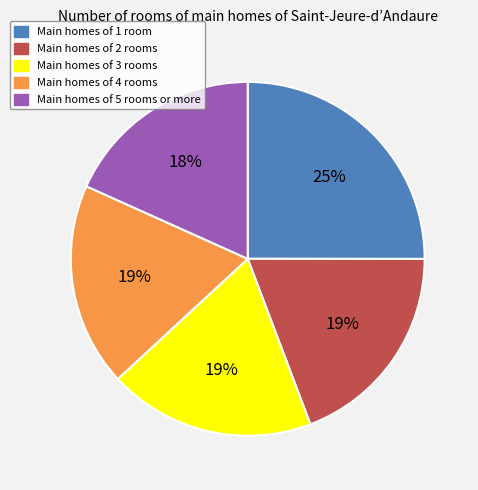

Is there any slice that represents more than half of the pie?

No